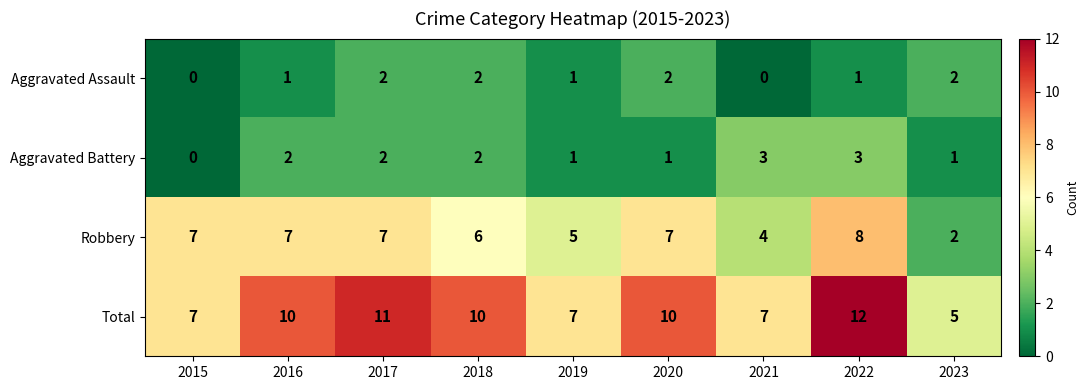

Which series changed the most between 2018 and 2019?

Total